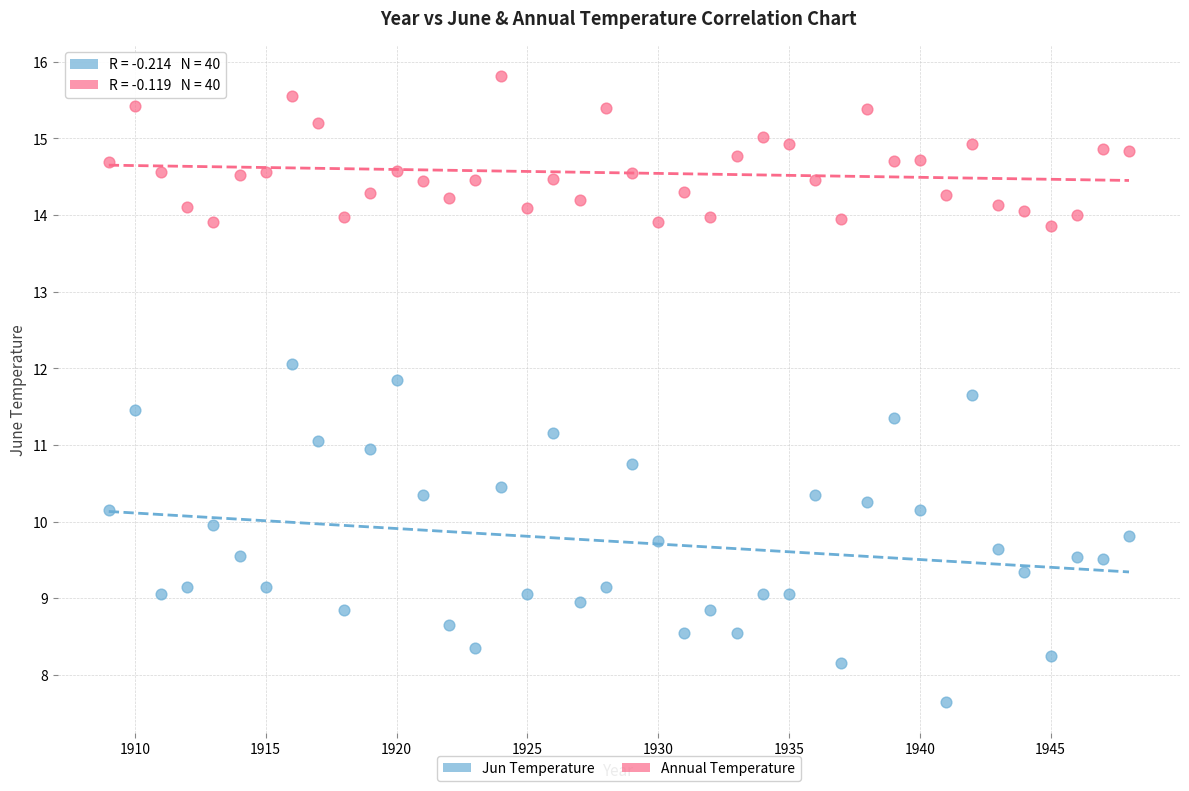

What are all the series names shown in the legend?

Jun Temperature, Annual Temperature